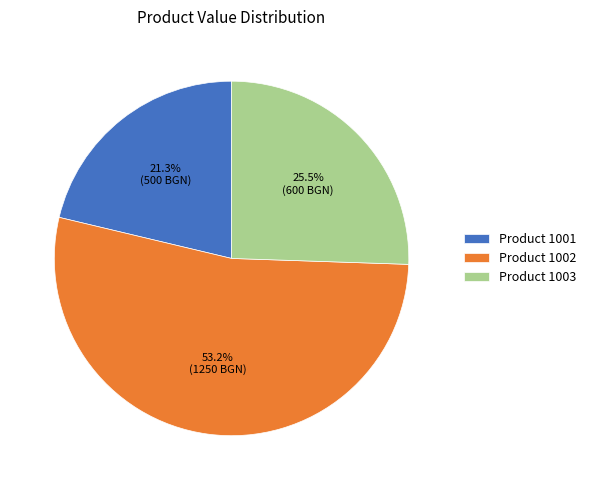

How many slices are in this pie chart?

3